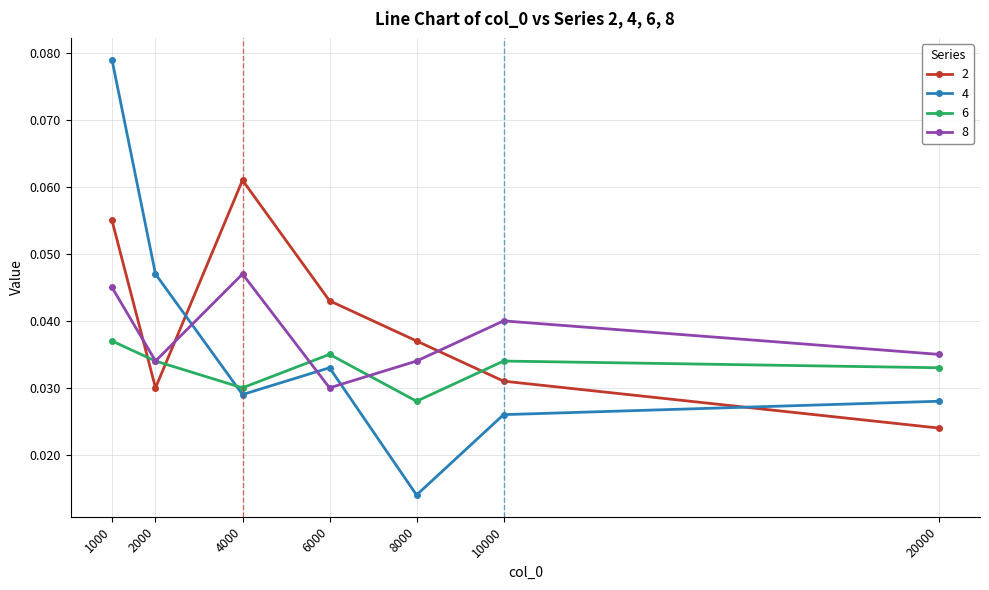

True or false: 2 has a value of 0.0 at 1000.

False